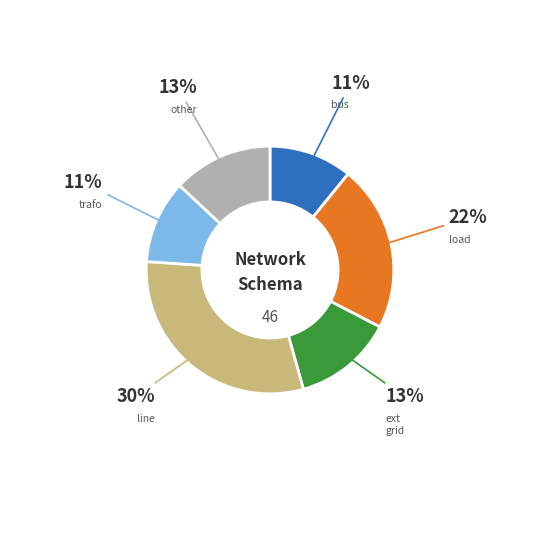

Is there a majority slice in this chart?

No